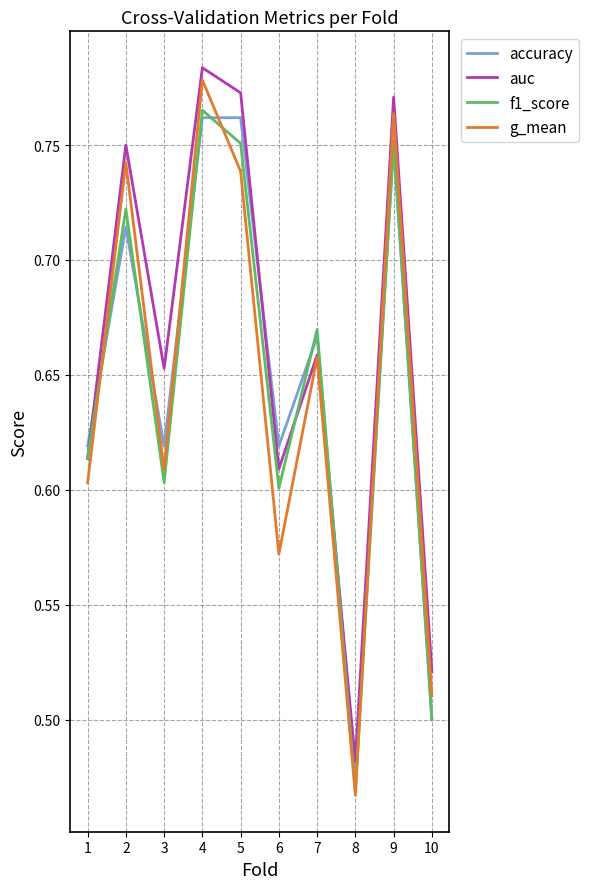

The value of auc at 5 is 0.5. True or false?

False